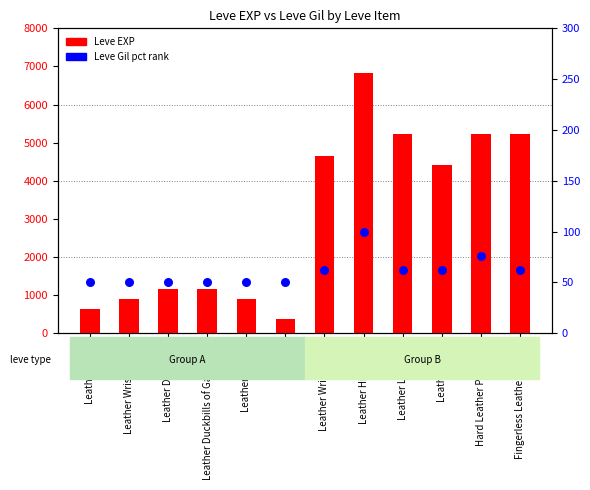

Is the value of Leve EXP at Leather Calot greater than the value of Leve Gil (pct) at Fingerless Leather Gloves?

Yes